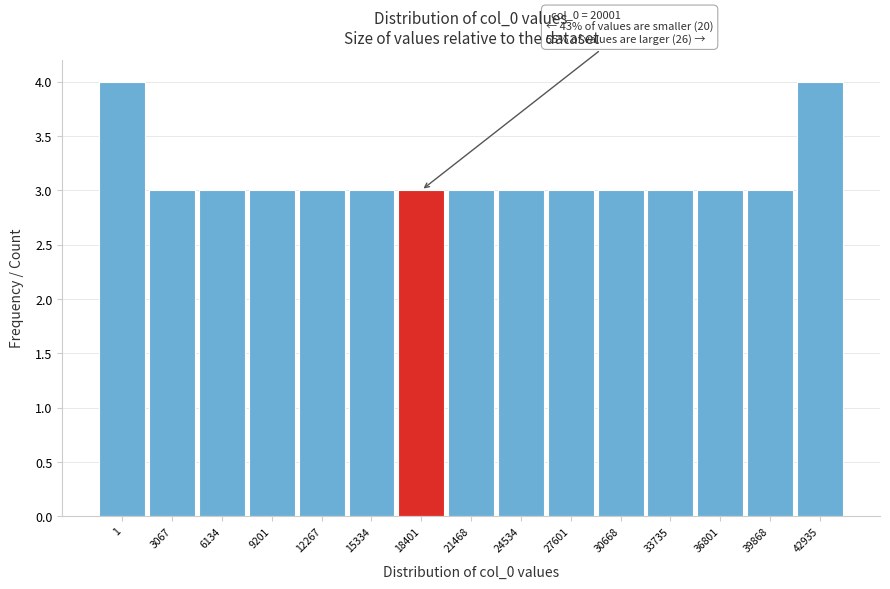

Reading left to right, what are all the values shown in this chart?

1=4	3067=3	6134=3	9201=3	12267=3	15334=3	18401=3	21468=3	24534=3	27601=3	30668=3	33735=3	36801=3	39868=3	42935=4